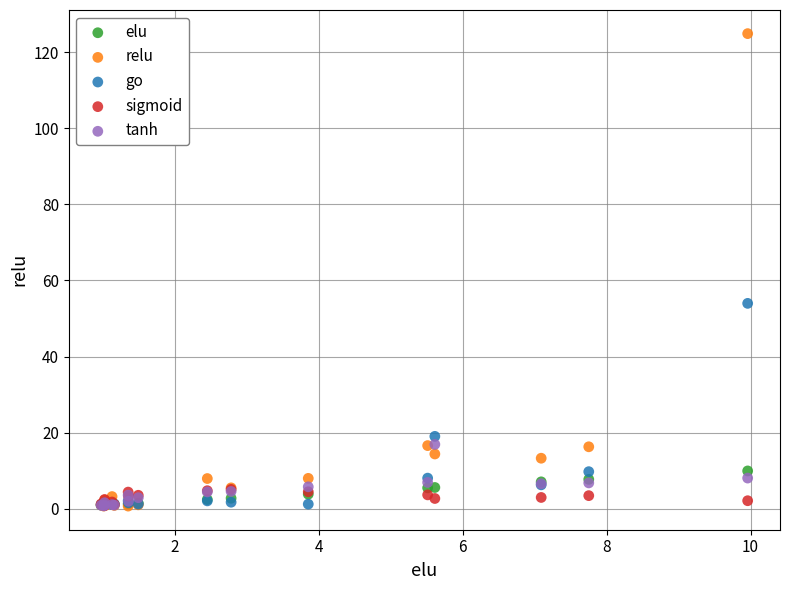

In the go series, what Y value is closest to 27?

19.0